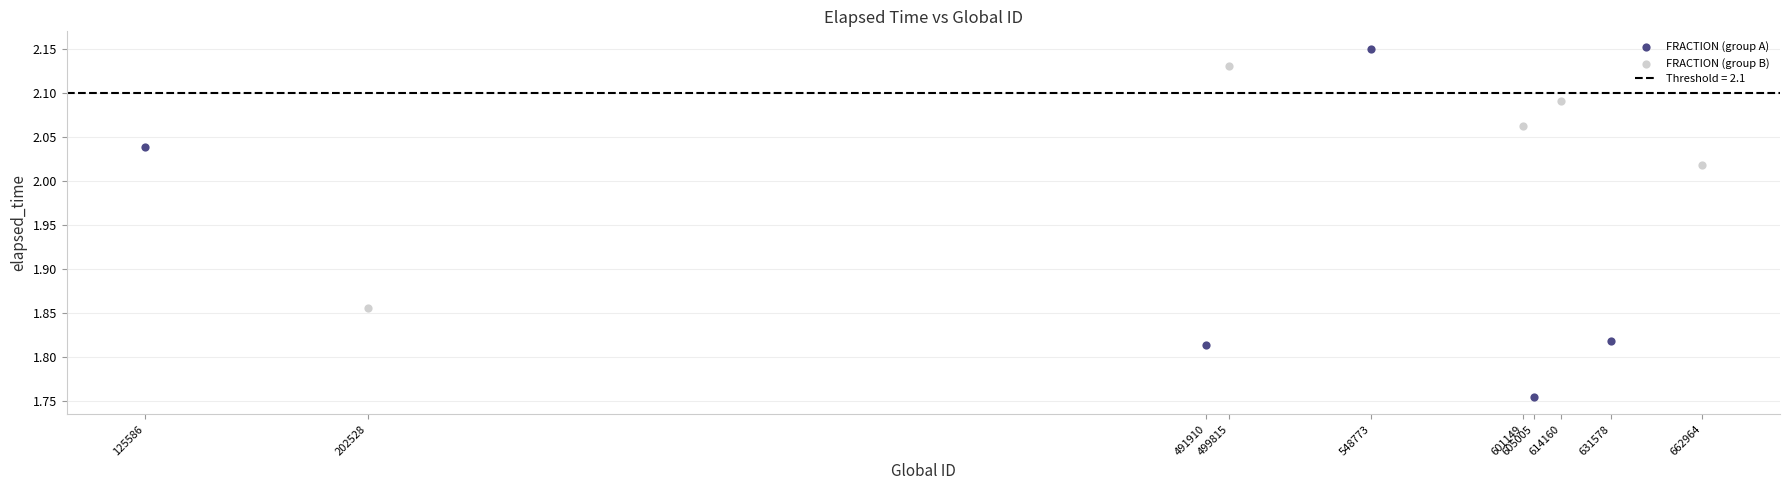

Which series reaches the minimum Y coordinate?

FRACTION (group A)